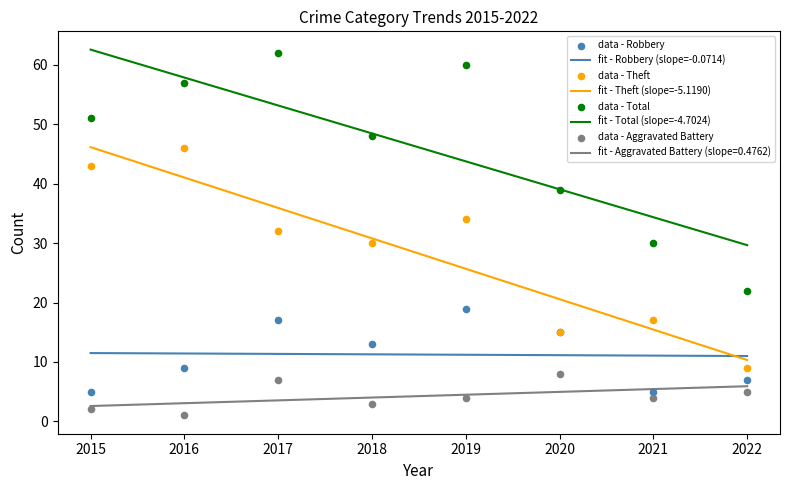

Which series reaches the minimum Y coordinate?

Aggravated Battery